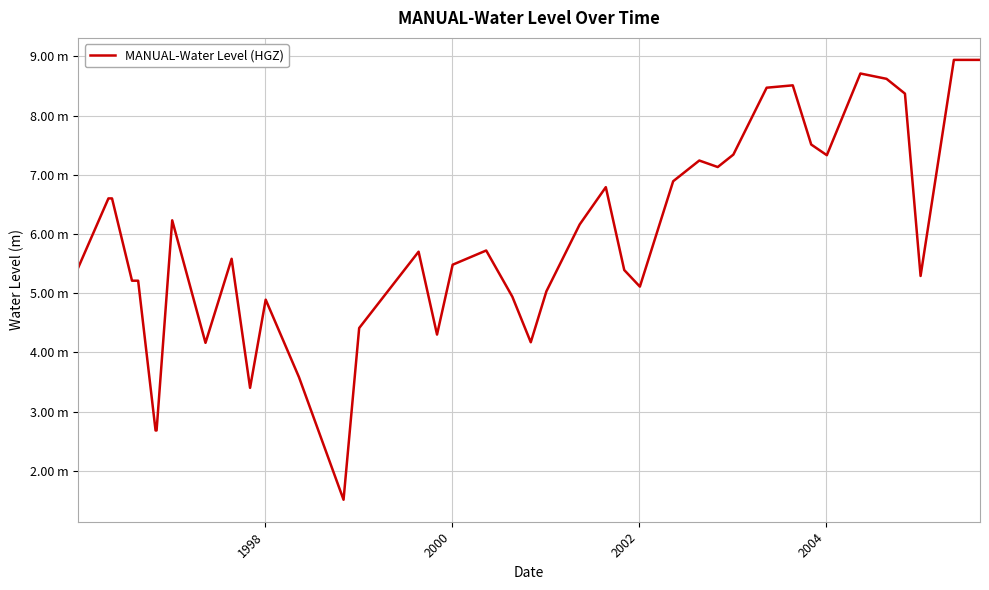

Does the chart display data point markers on the line(s)?

No